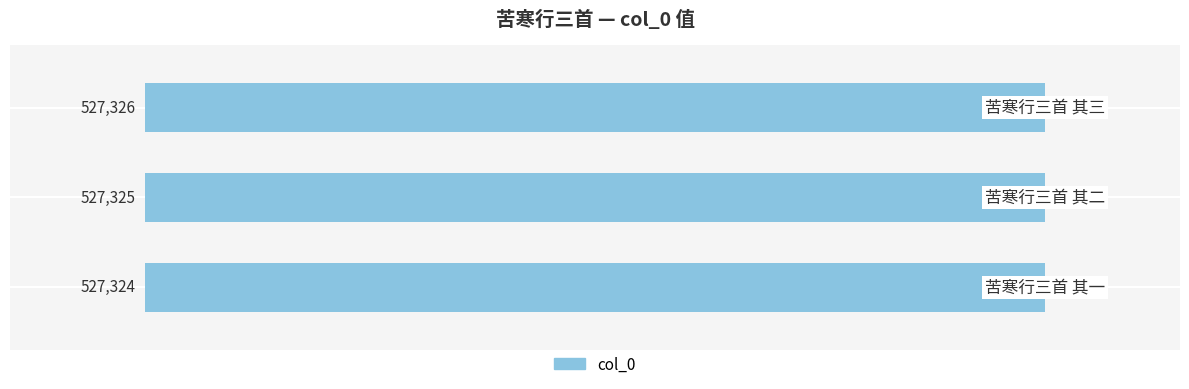

What is the greatest value displayed?

-100.0